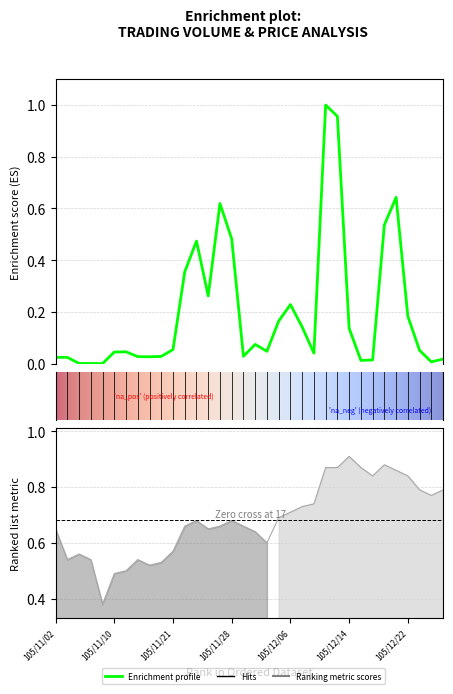

What is the greatest value displayed?

1.0